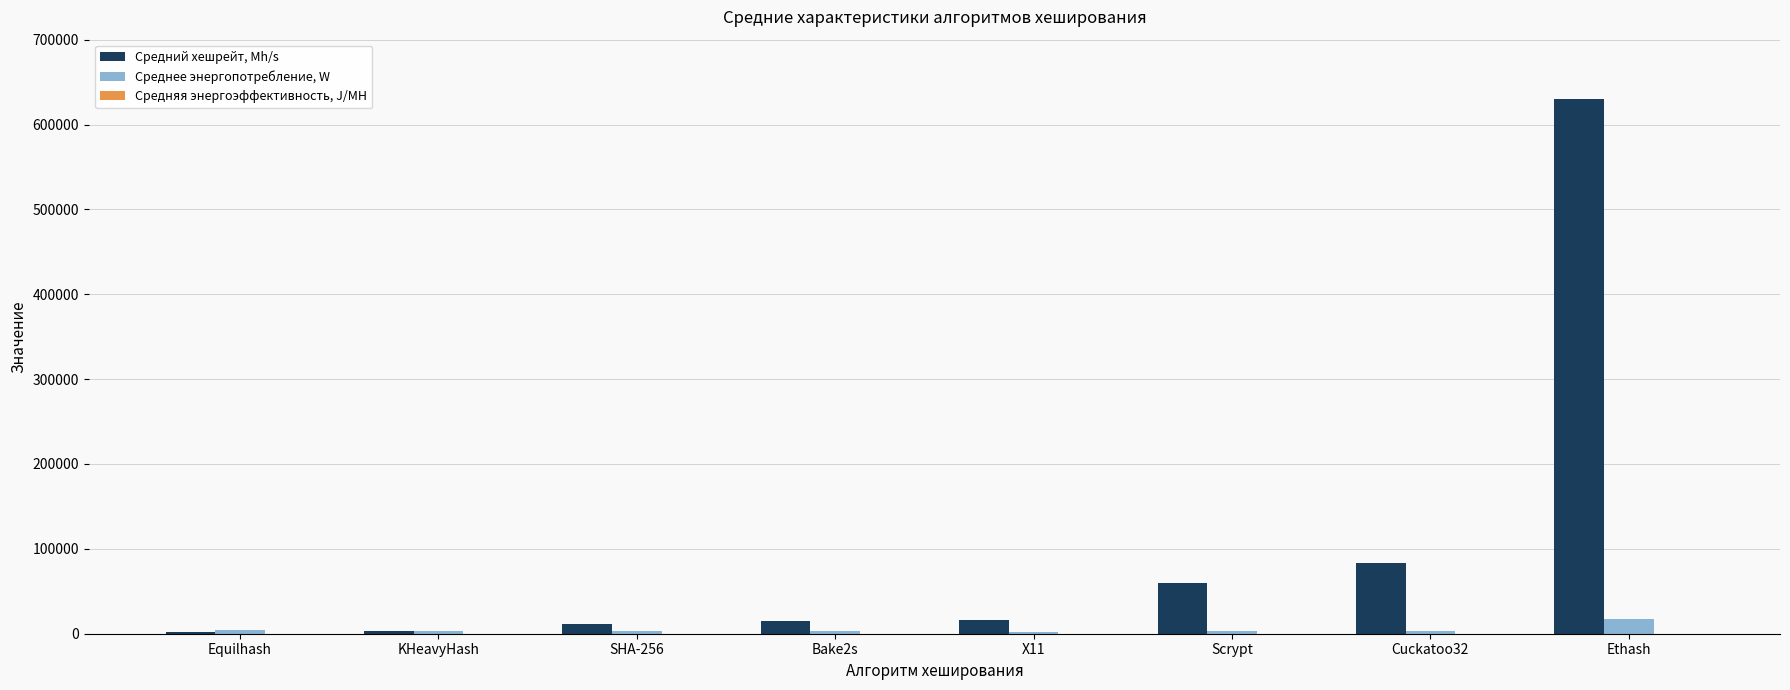

At which category does the chart reach its peak across all series?

Ethash